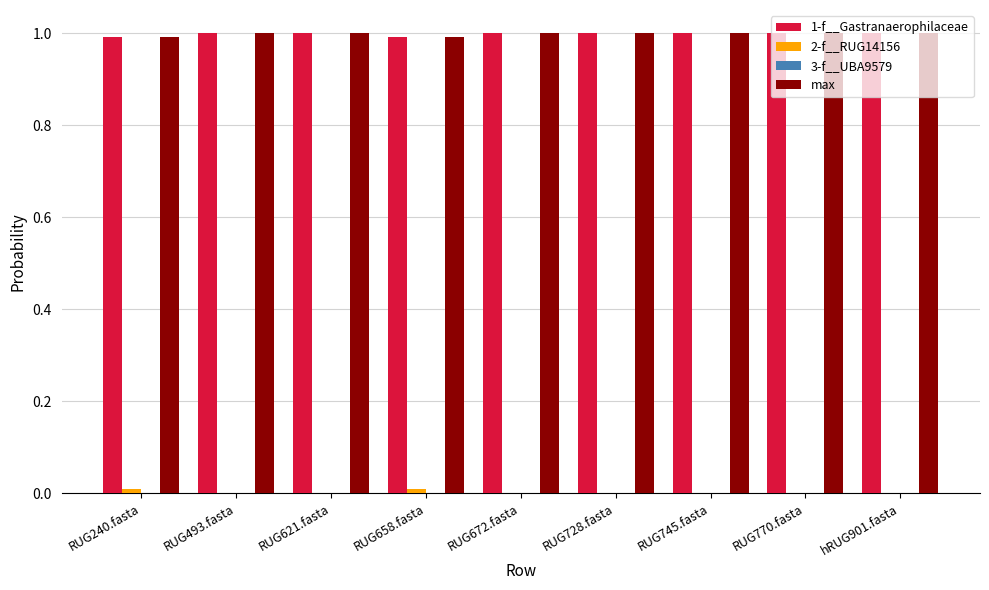

How many categories are shown in the chart?

9